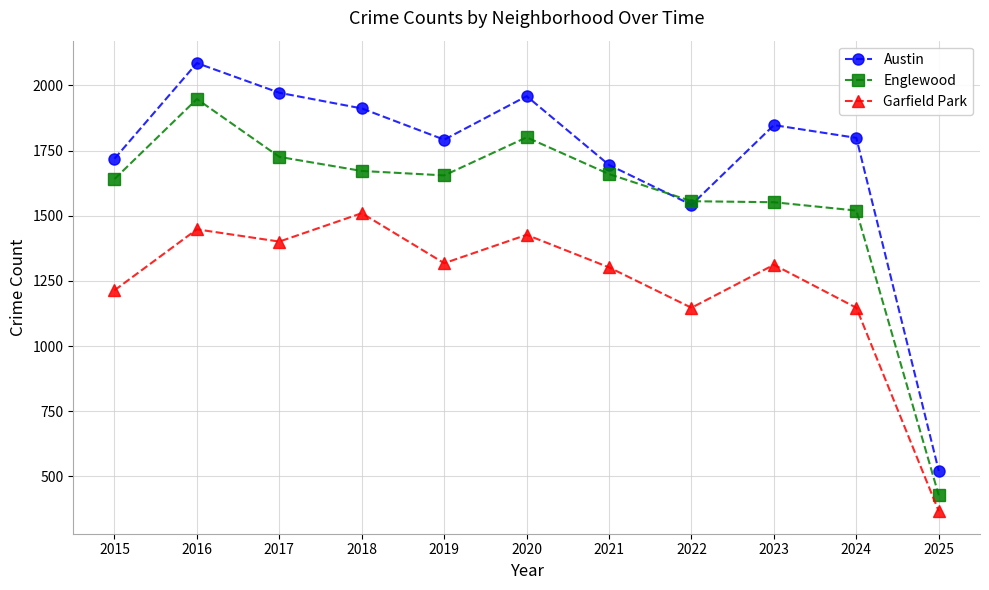

Read the Englewood value at 2025.

427